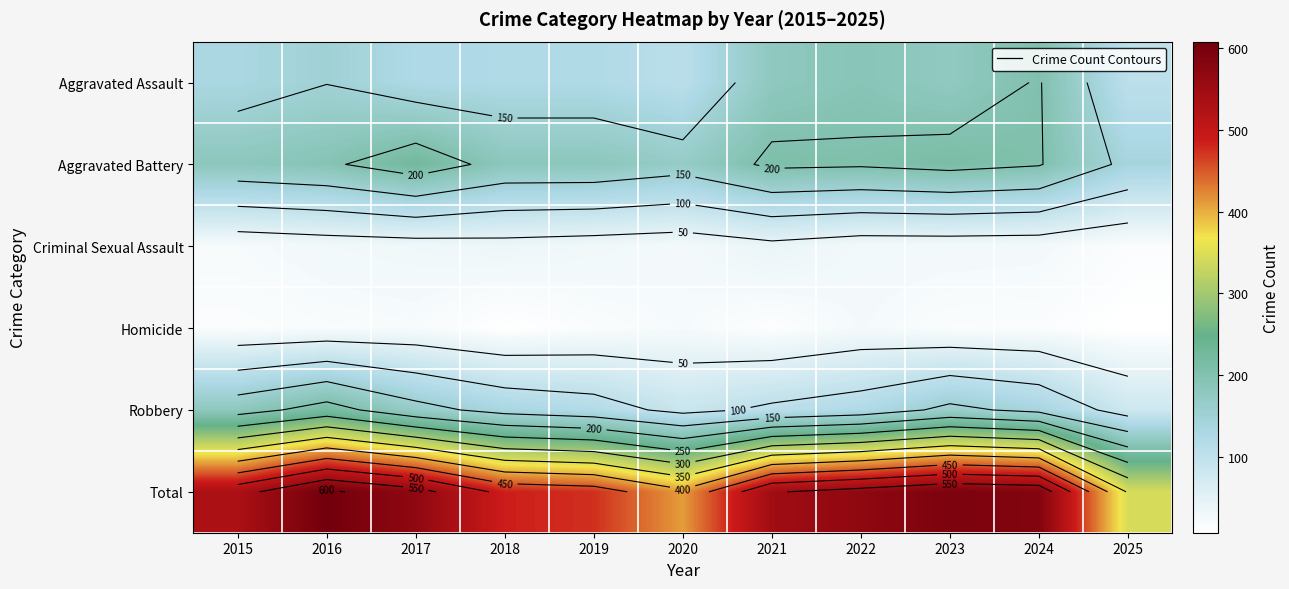

What is the sum of the Total values at 2025 and 2020?

755